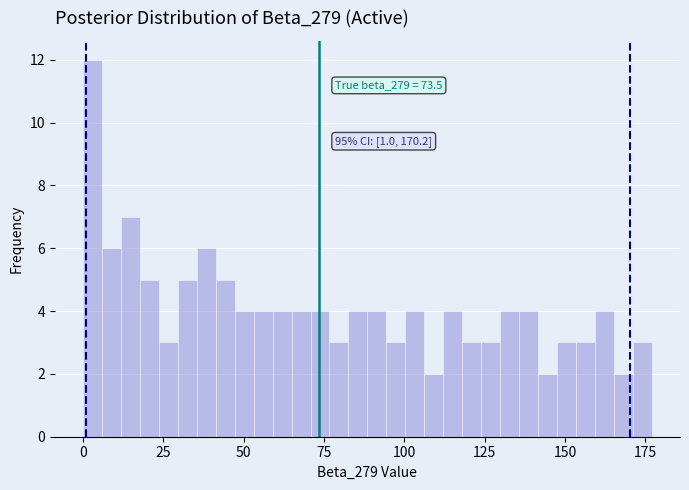

Read against the x-axis, roughly where is the centre of the tallest bar?

5